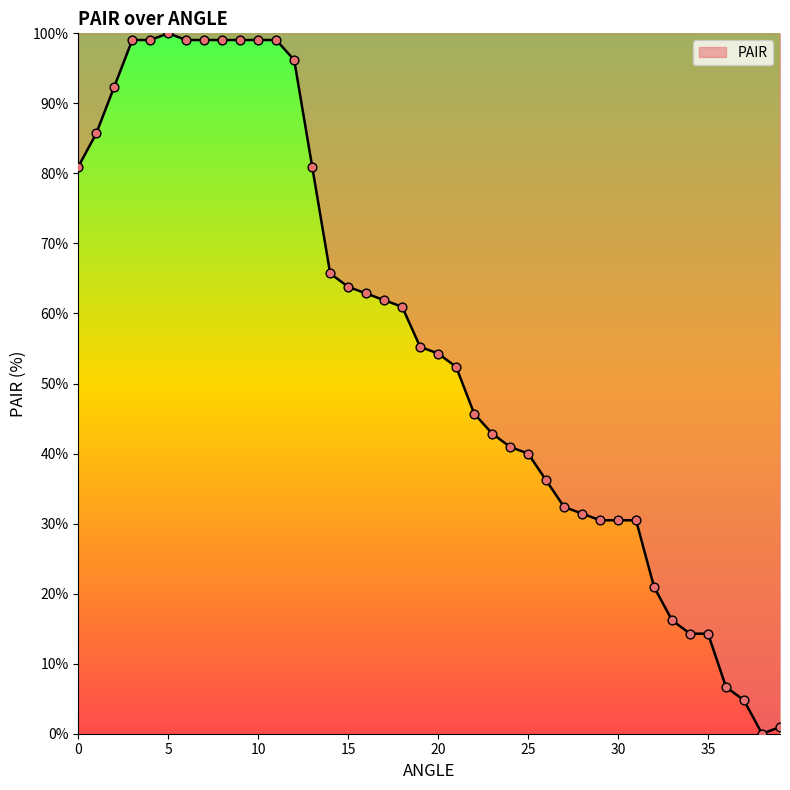

What is the difference between the maximum and minimum values?

100.0